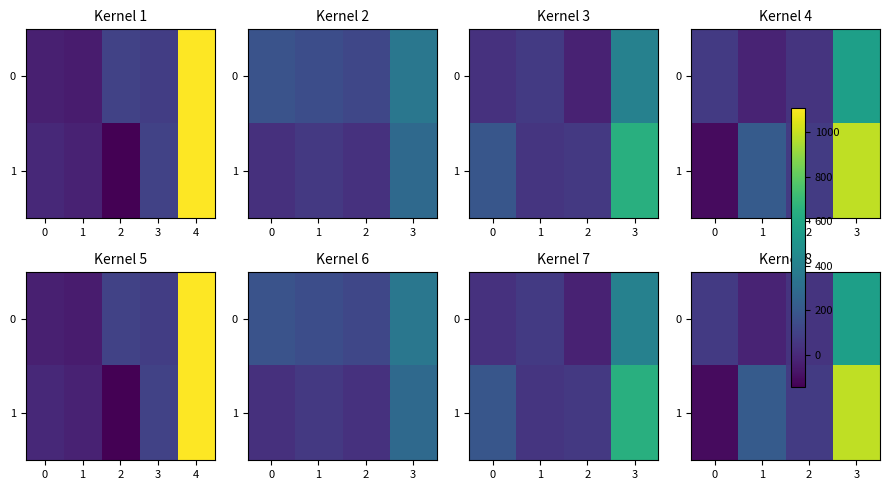

What is the difference between the highest and lowest values at 3?

427.8